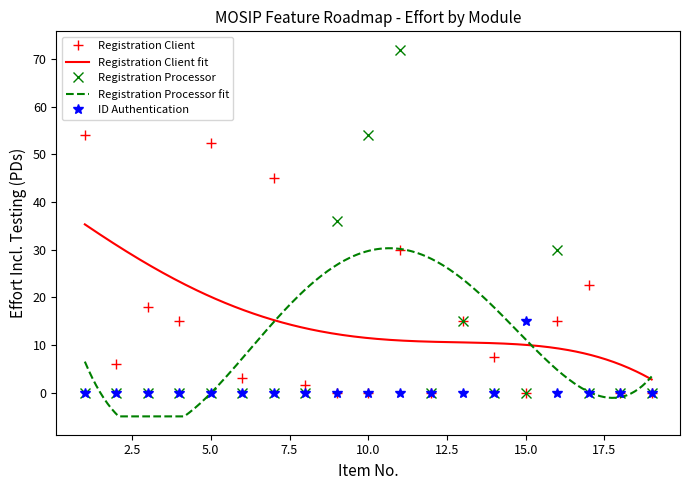

Which series has the widest spread of values?

Registration Processor